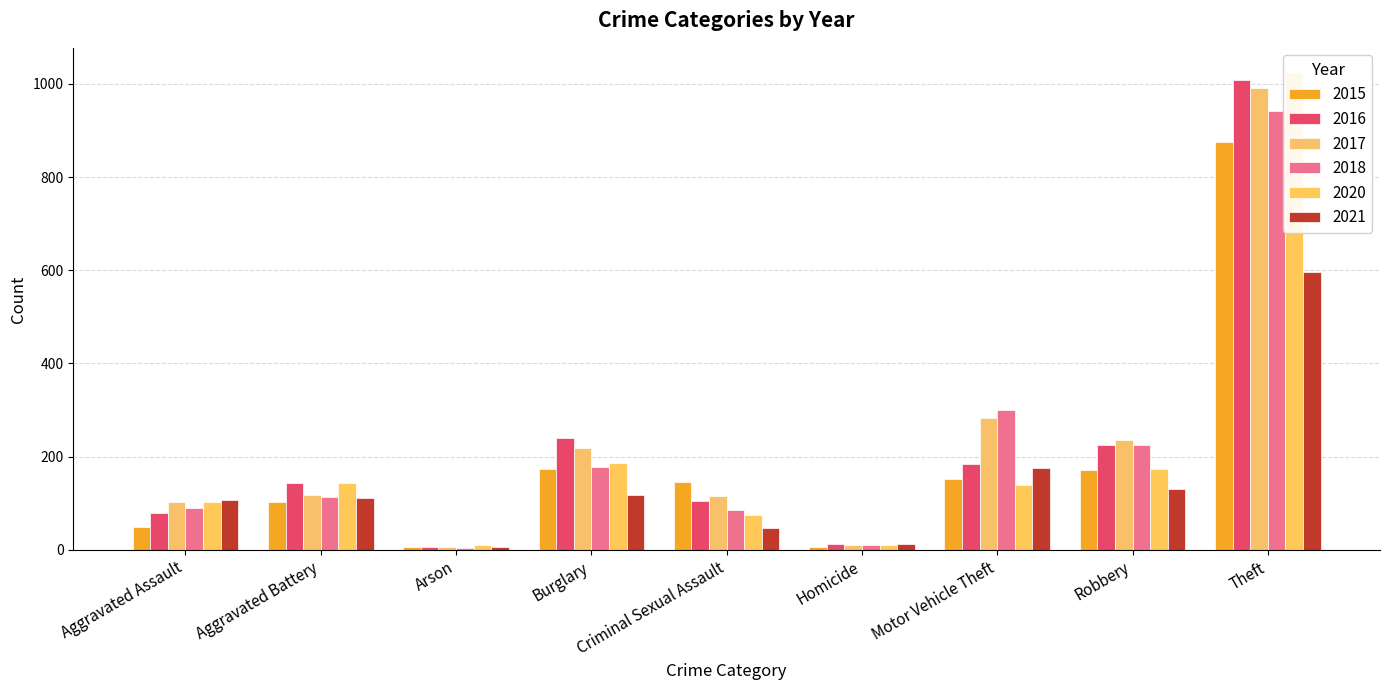

Which category has the lowest value in the 2015 series?

Arson